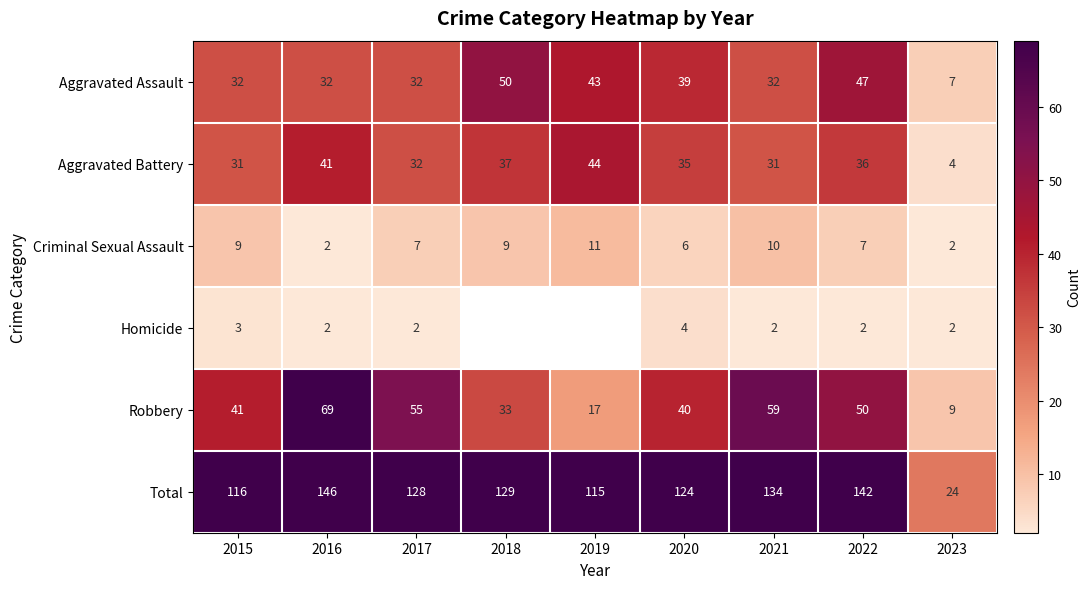

What is the sum of the Aggravated Battery values at 2023 and 2022?

40